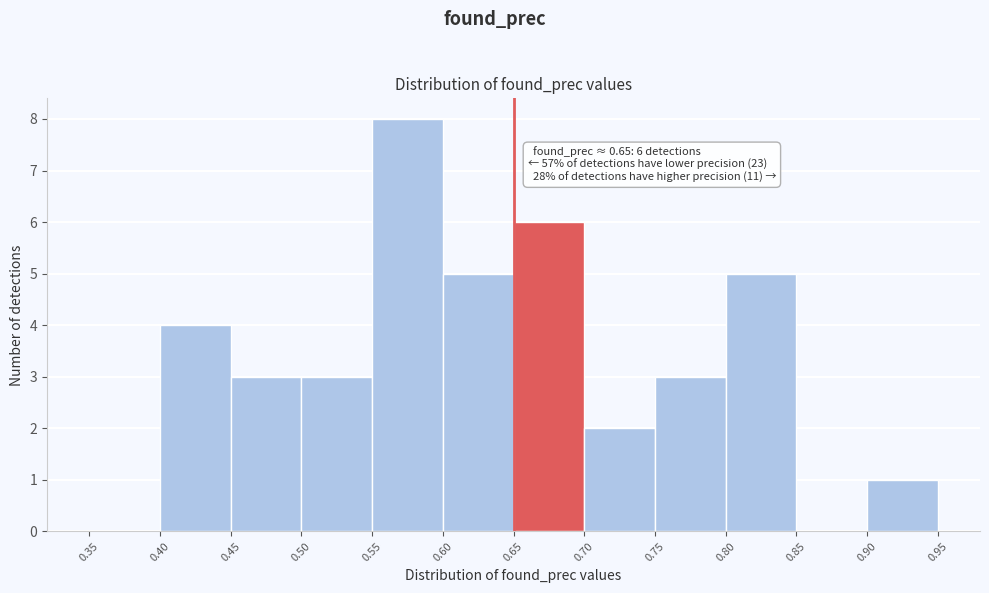

Which range on the x-axis has the tallest bar?

0.55 to 0.60